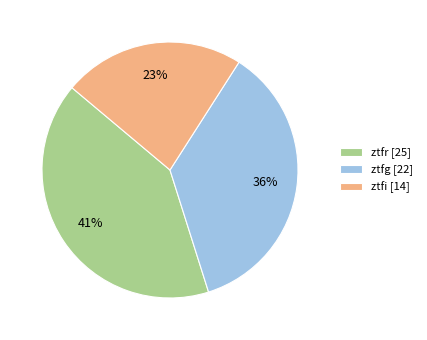

Is it true that ztfi is 30% of the pie?

False